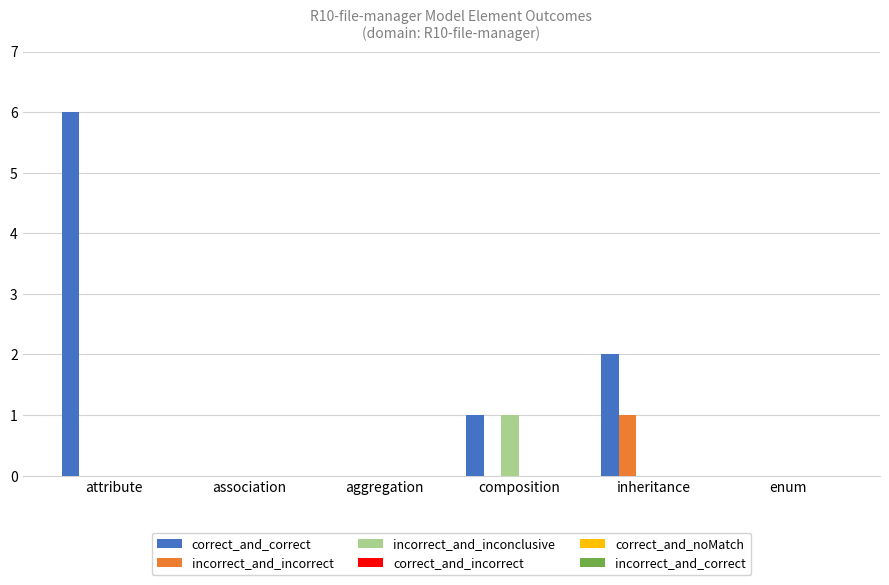

Which category has the highest value in the correct_and_correct series?

attribute